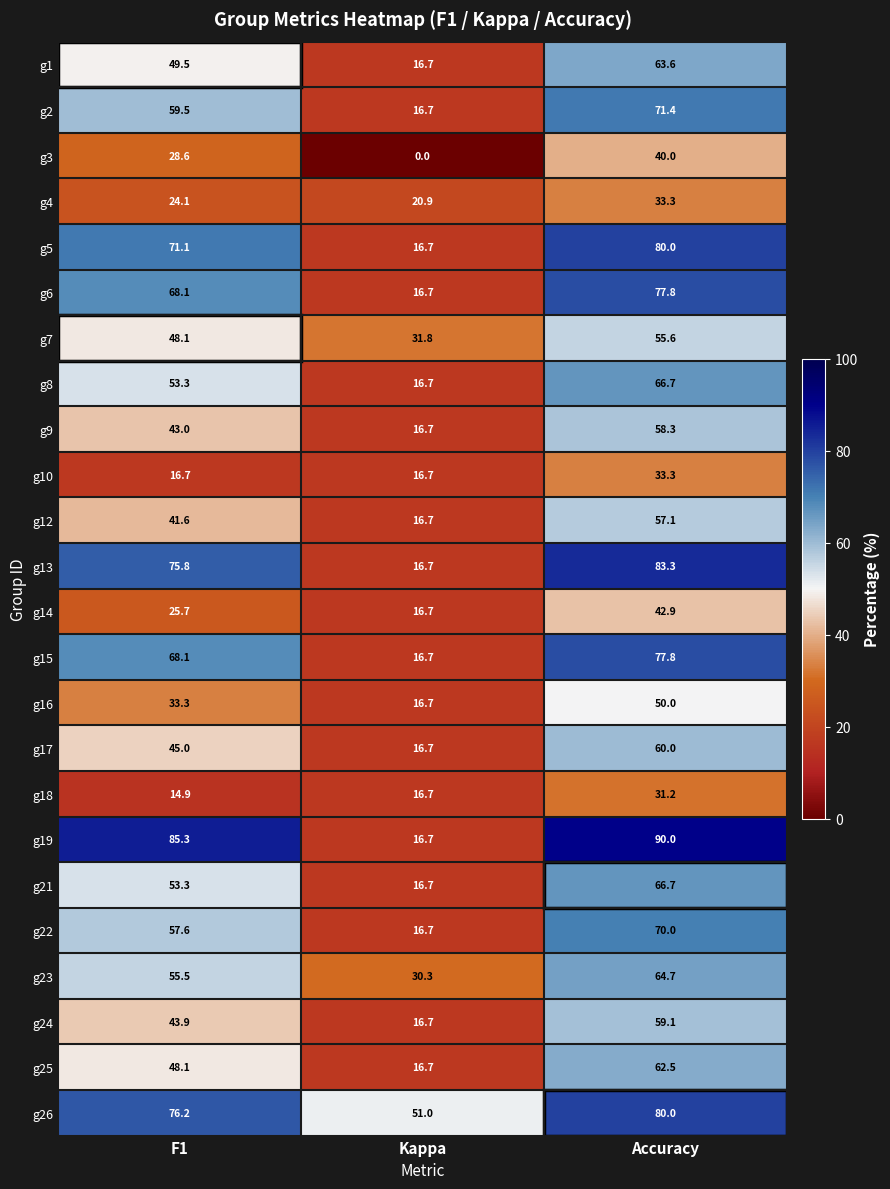

At which category is the sum across all series the highest?

Accuracy